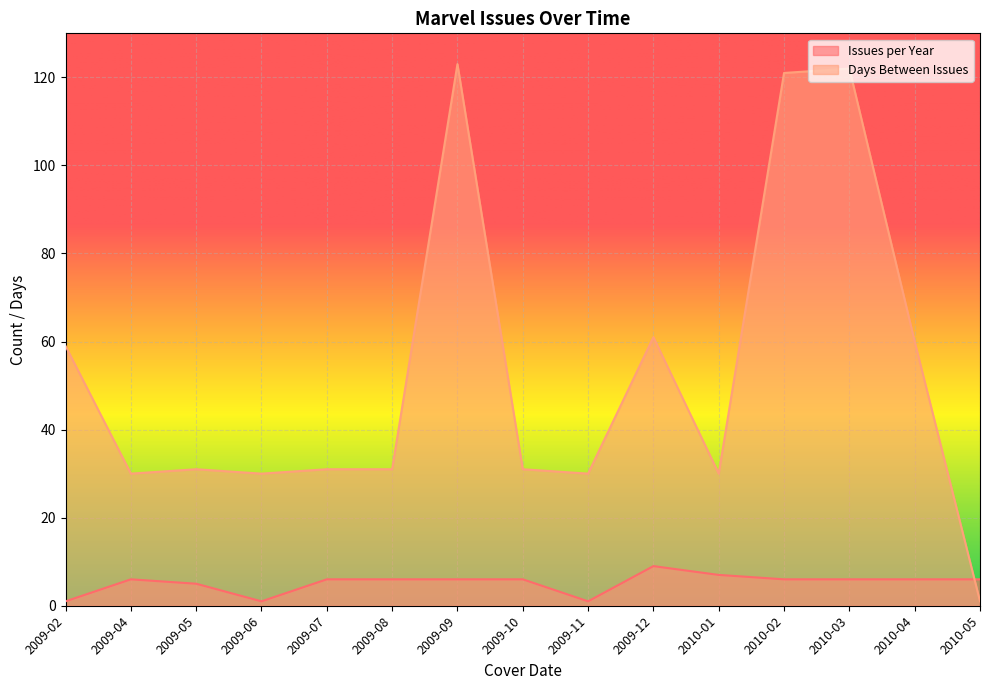

What is the approximate value of Issues per Year at 2010-03?

6